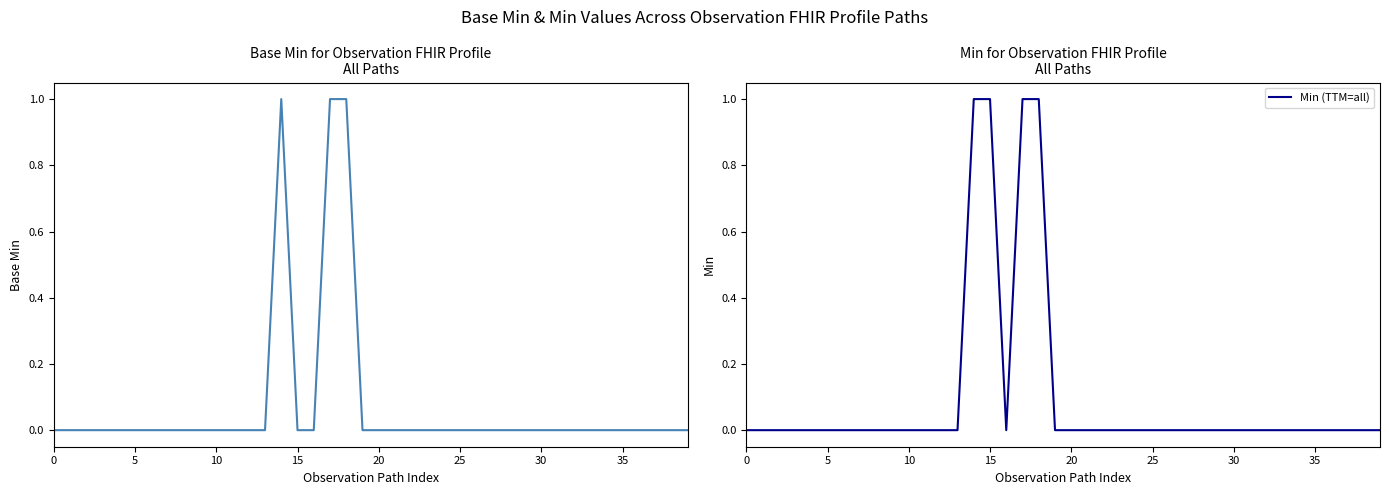

Is this an area chart (filled region under the line)?

No